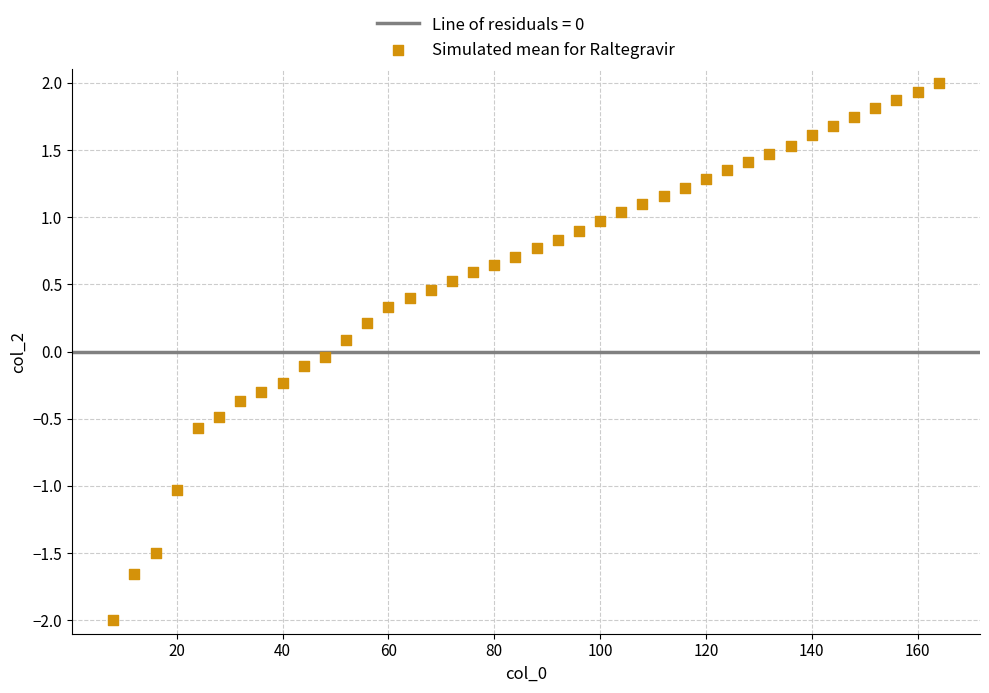

What is the range of X values (max minus min)?

156.0